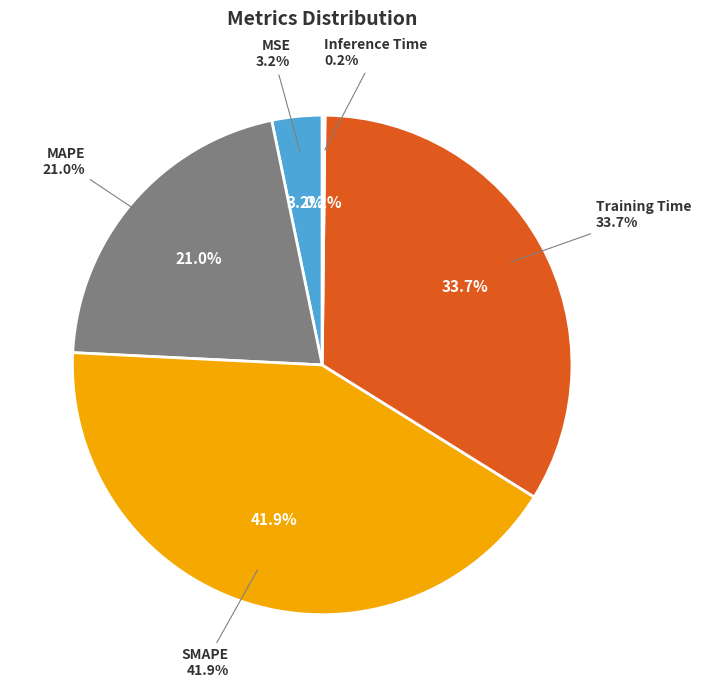

Rank the categories by value from lowest to highest.

Inference Time, MSE, MAPE, Training Time, SMAPE